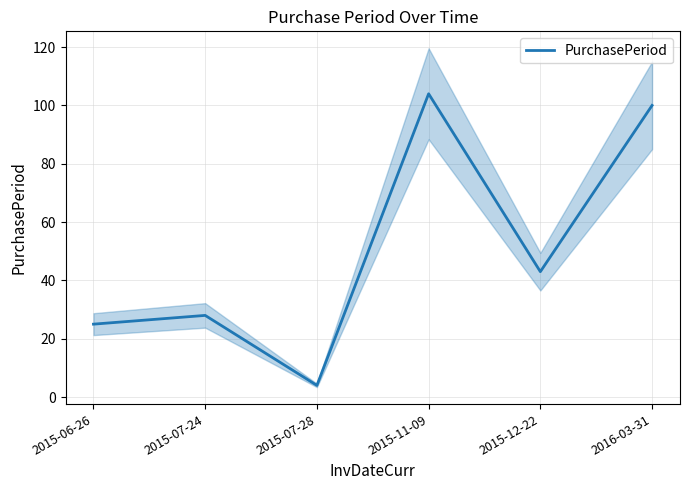

Where is the first local minimum?

2015-07-28